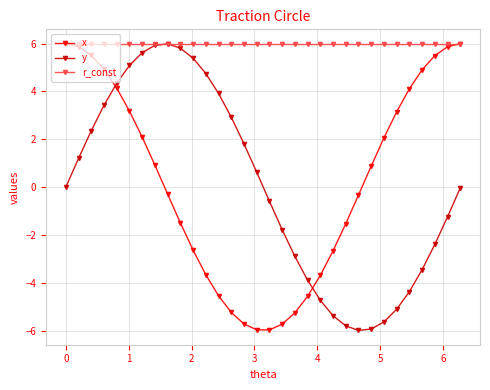

Is this an area chart (filled region under the line)?

No